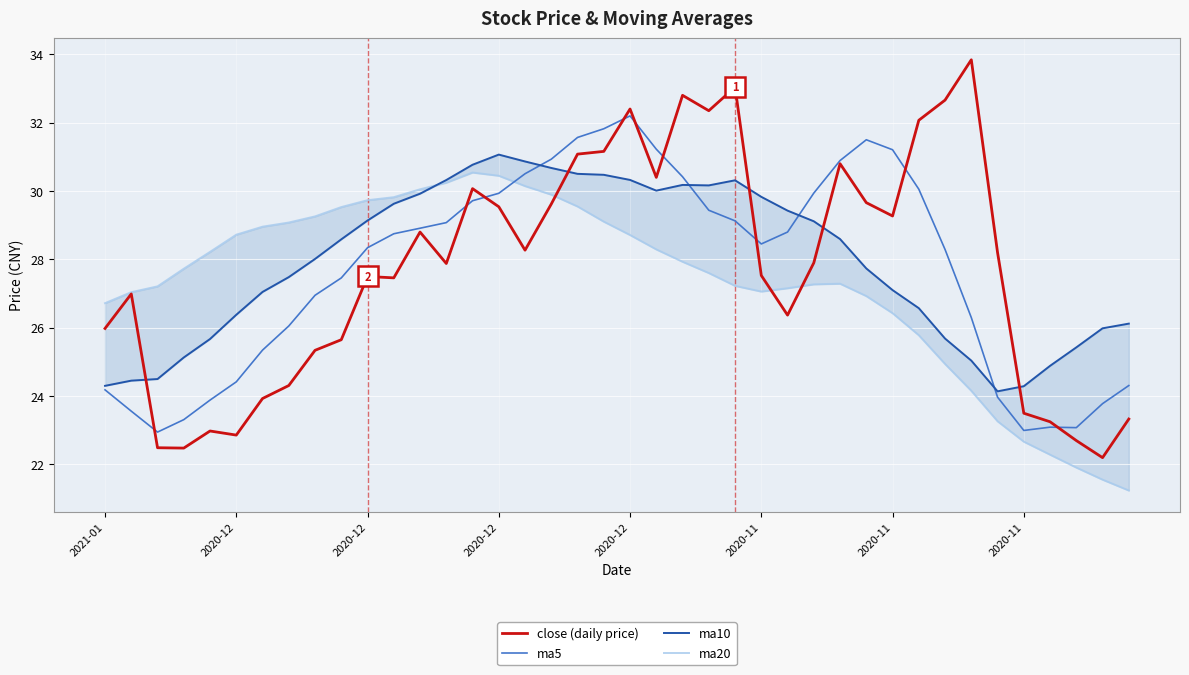

What is the value of the ma5 point at the 34th from the left?

26.3